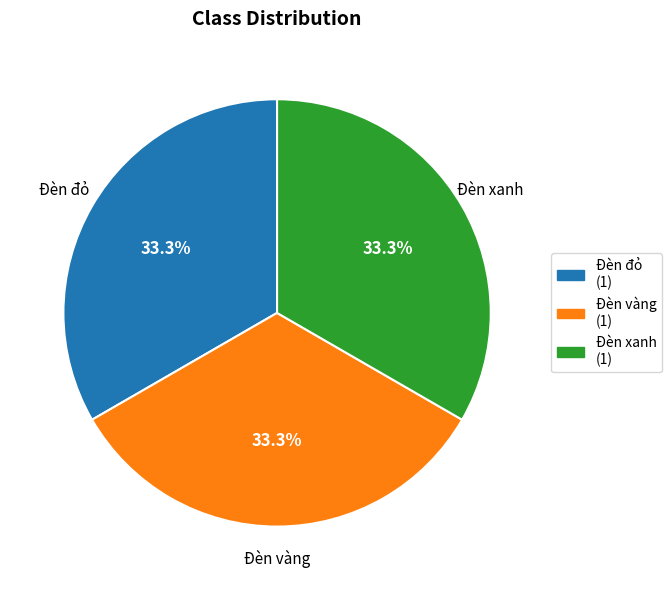

Does any single category account for the majority?

No